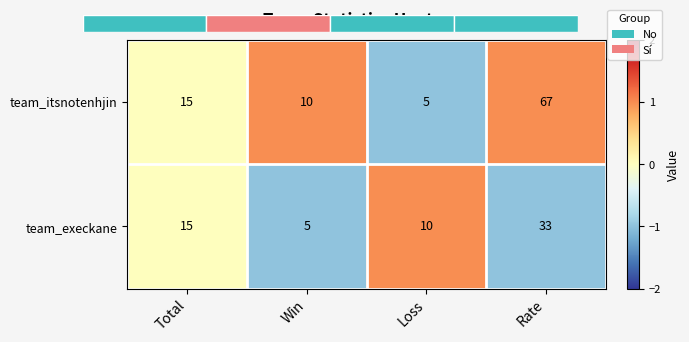

Which category has the highest value in the team_execkane series?

Rate